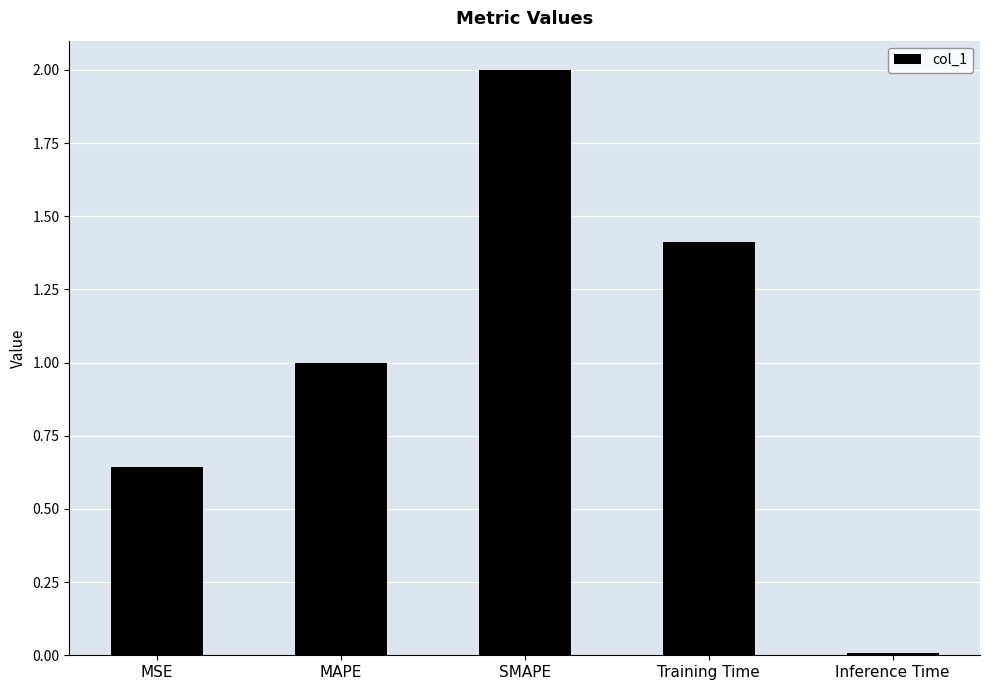

What is the label of the 5th bar from the right?

MSE